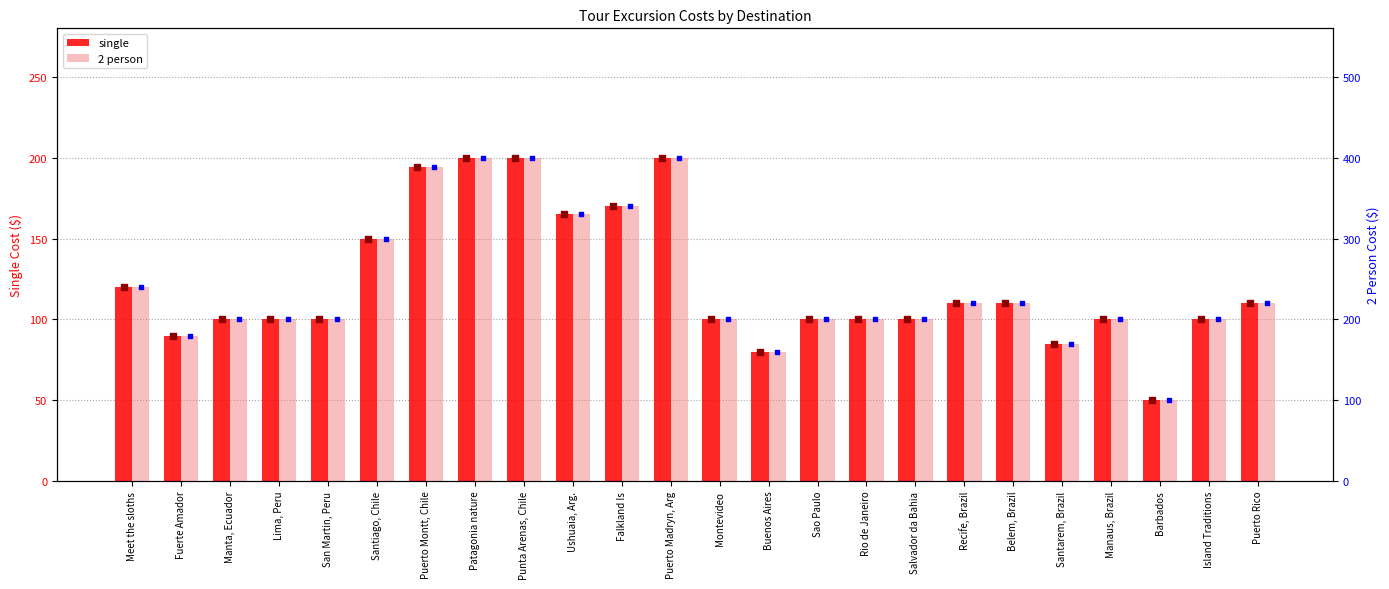

Which series has the largest Y range (max minus min)?

2 person